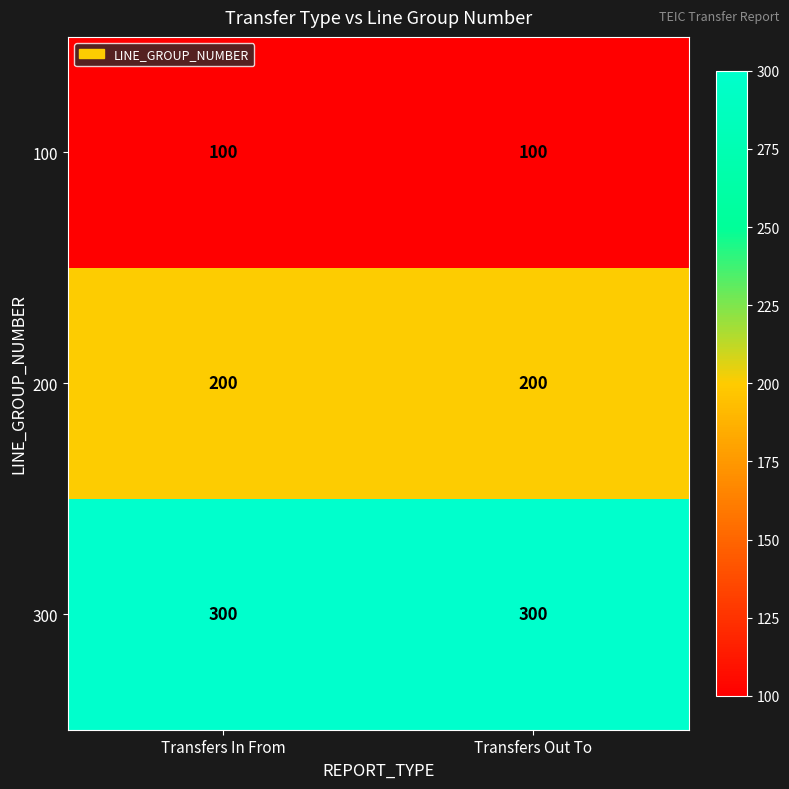

What value does the 100 series have at Transfers In From?

100